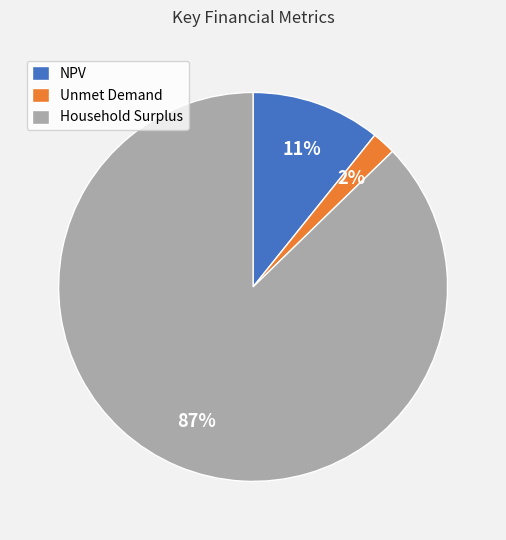

Which slice represents more than half of the pie?

Household Surplus